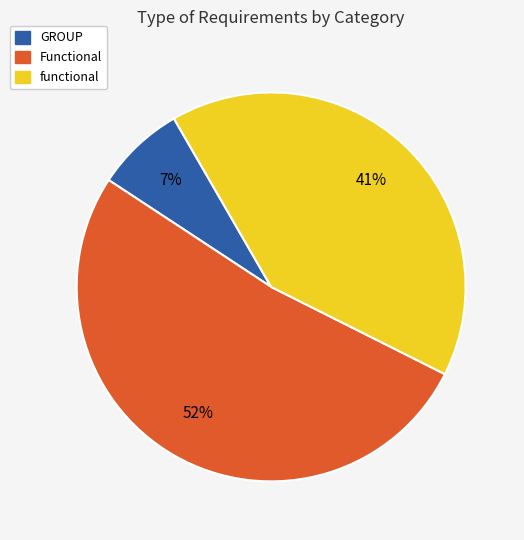

How many slices are in this pie chart?

3